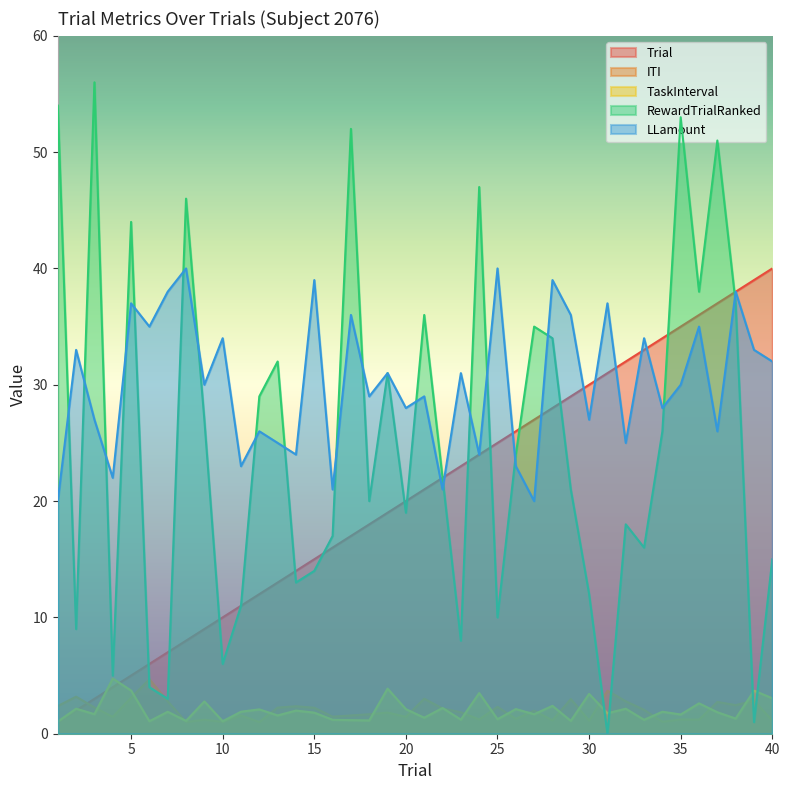

Count the number of data series in this chart.

5